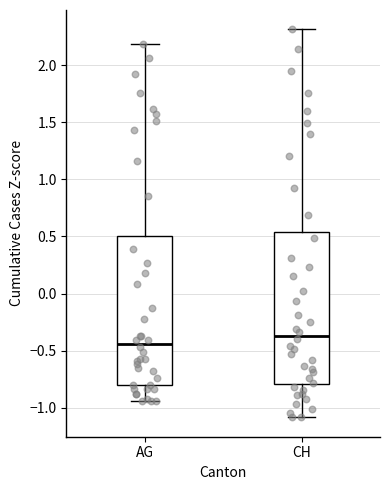

Where does the lower whisker of the box for CH end on the y-axis? The values are not printed on the chart, so give them approximately, as read against the axis.

-1.10